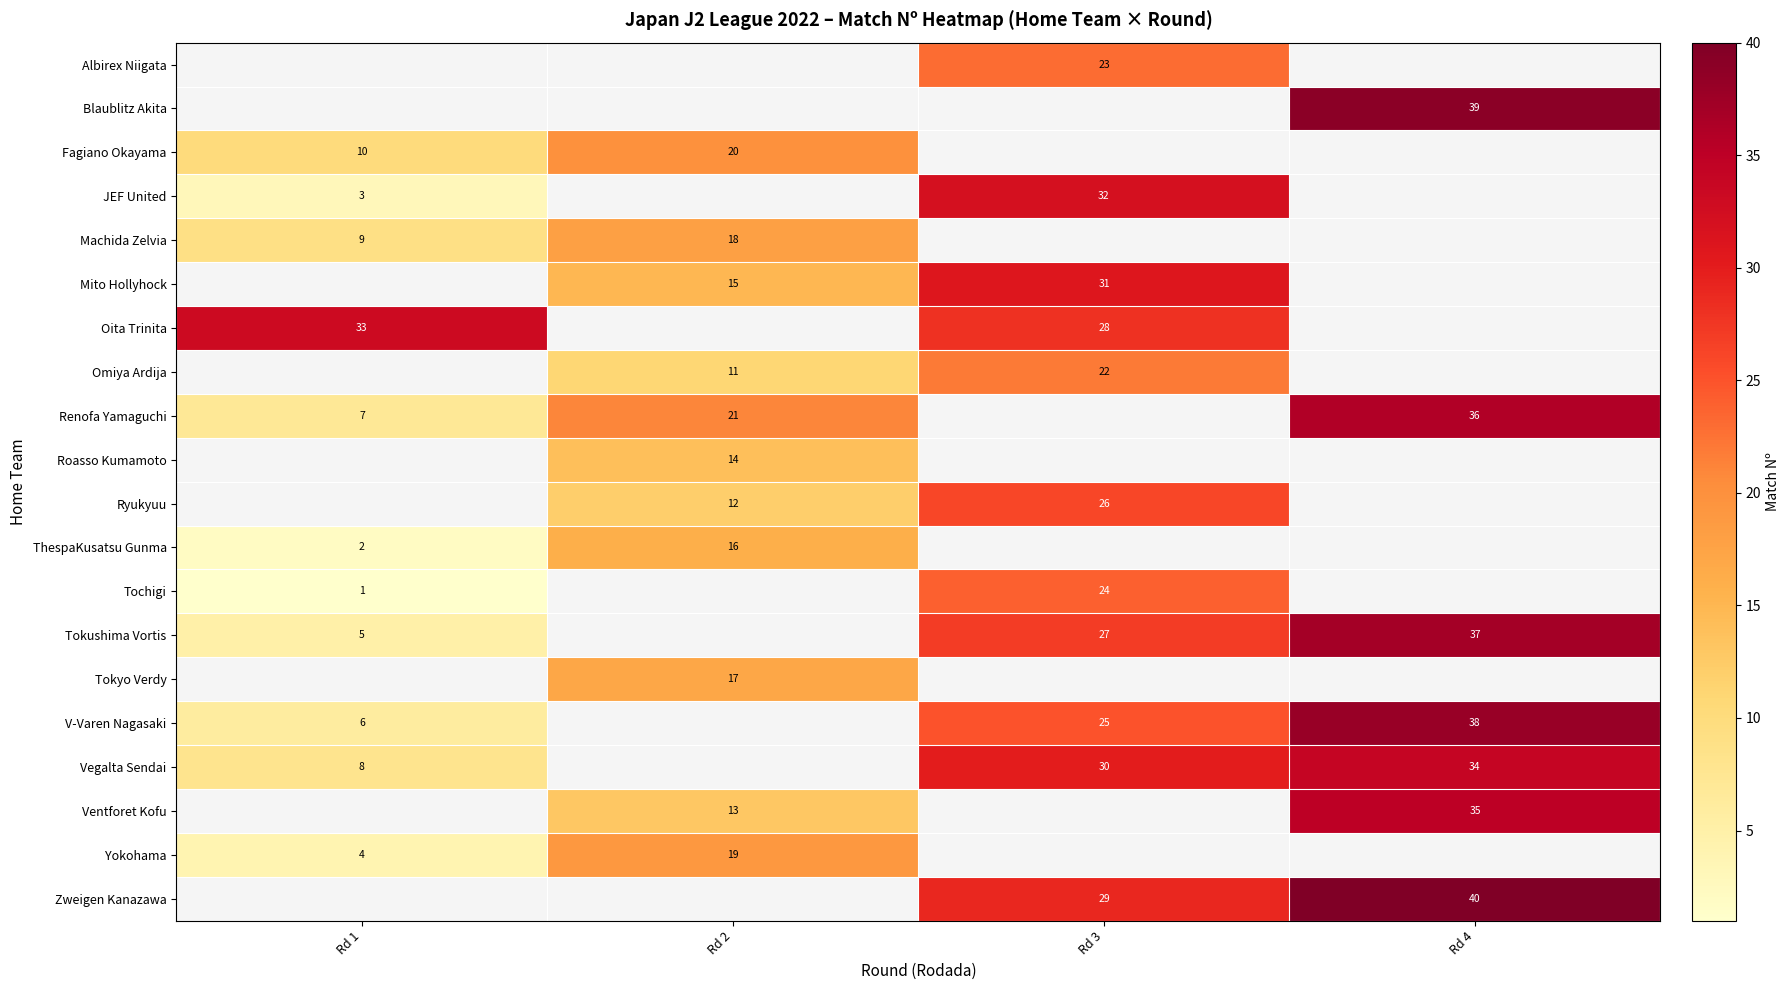

What is the total value across all series at Rd 1?

88